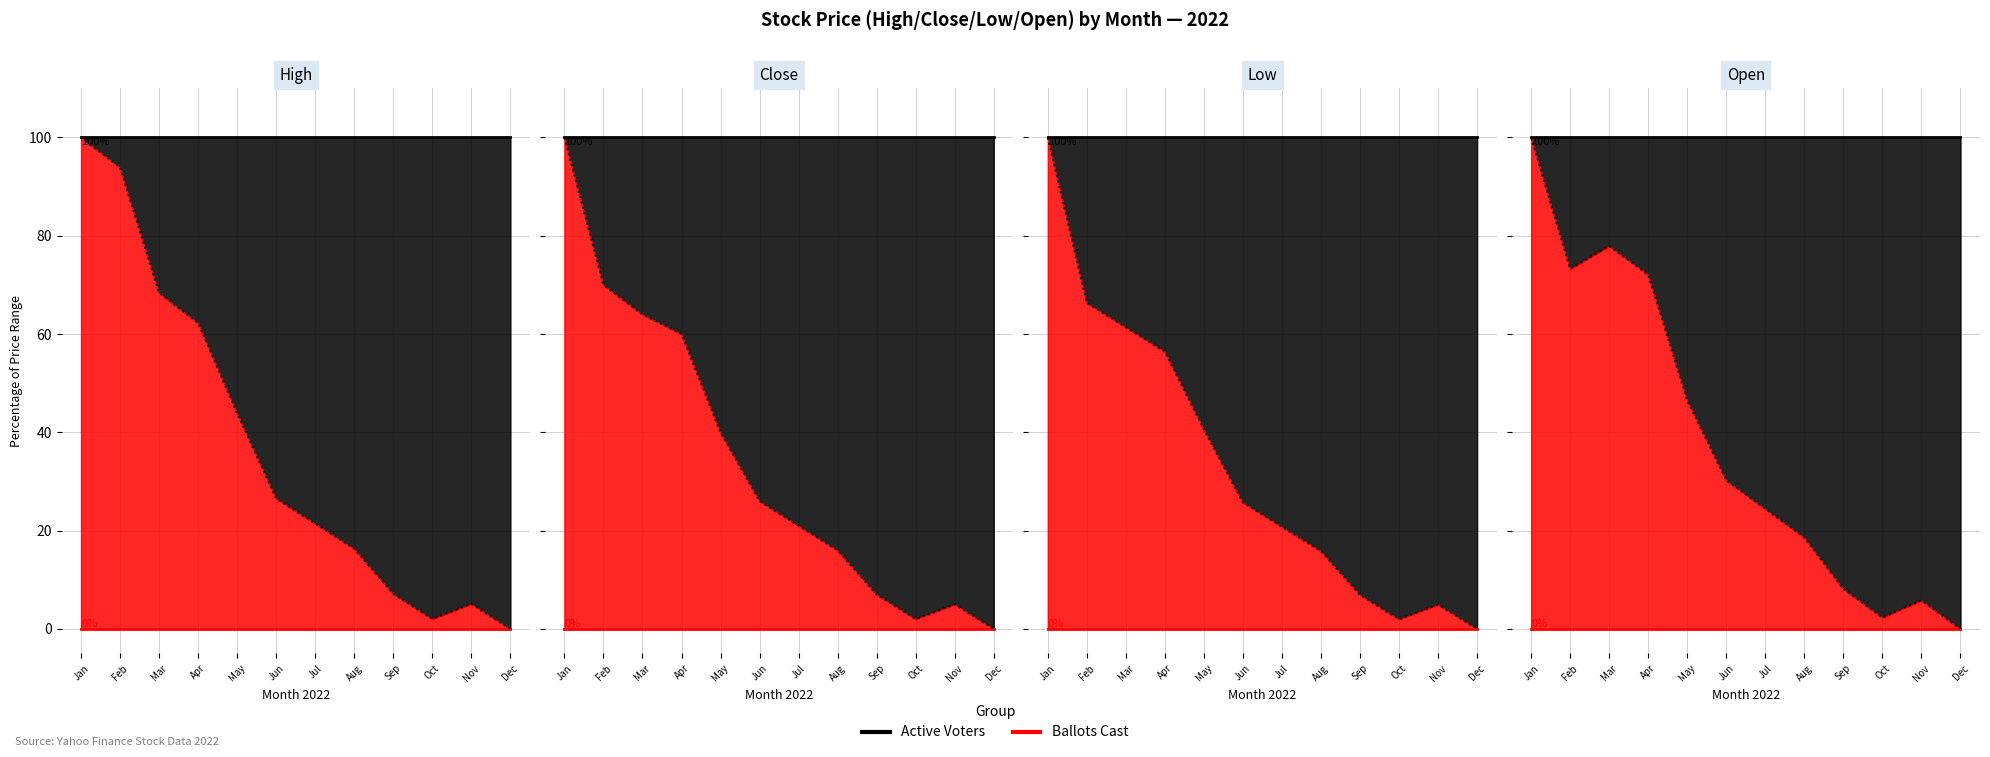

Rank the series by their average value, from lowest to highest.

Low, Close, High, Open